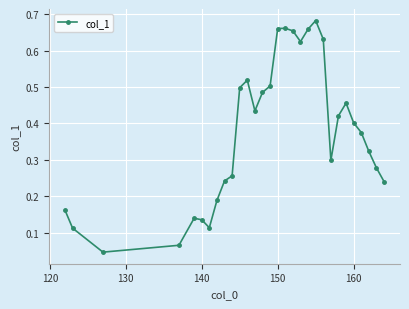

What is the sum of all values?

11.3